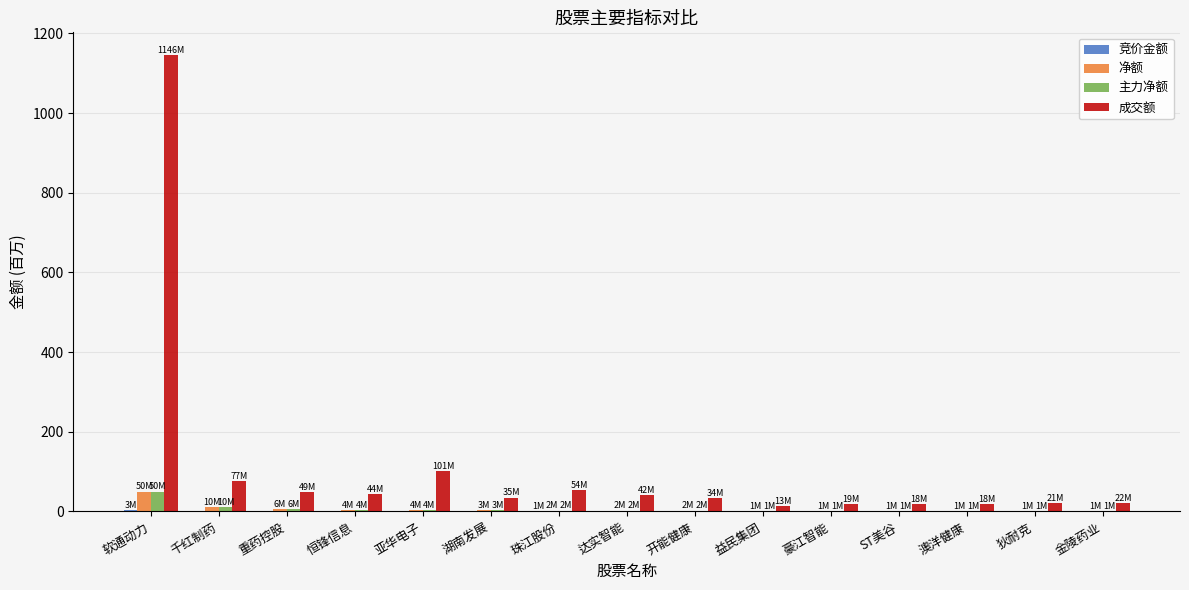

Is it true that 成交额 equals 41.8 at 达实智能?

True